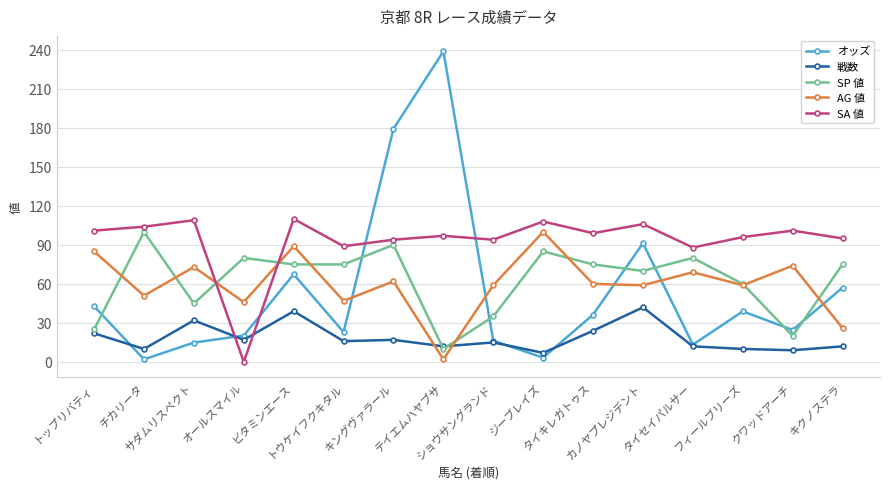

True or false: SA 値 and AG 値 intersect in this chart.

True